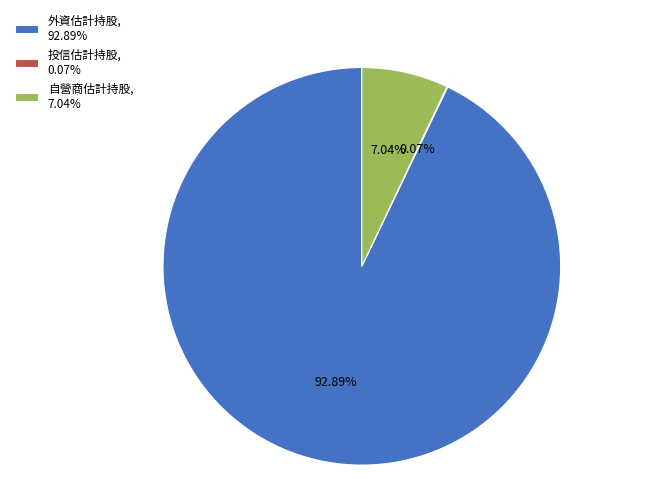

Which has a higher value, 外資估計持股, 92.89% or 自營商估計持股, 7.04%?

外資估計持股, 92.89%